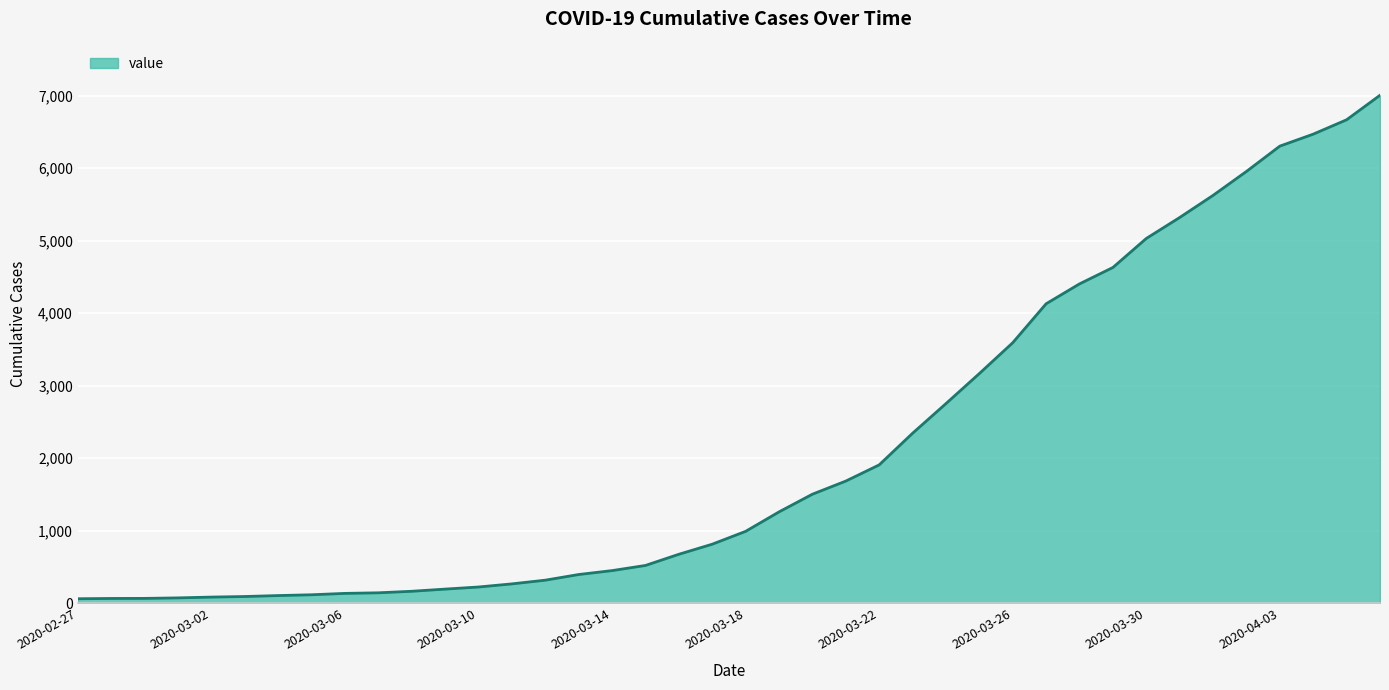

What is the difference between the maximum and minimum values?

6940